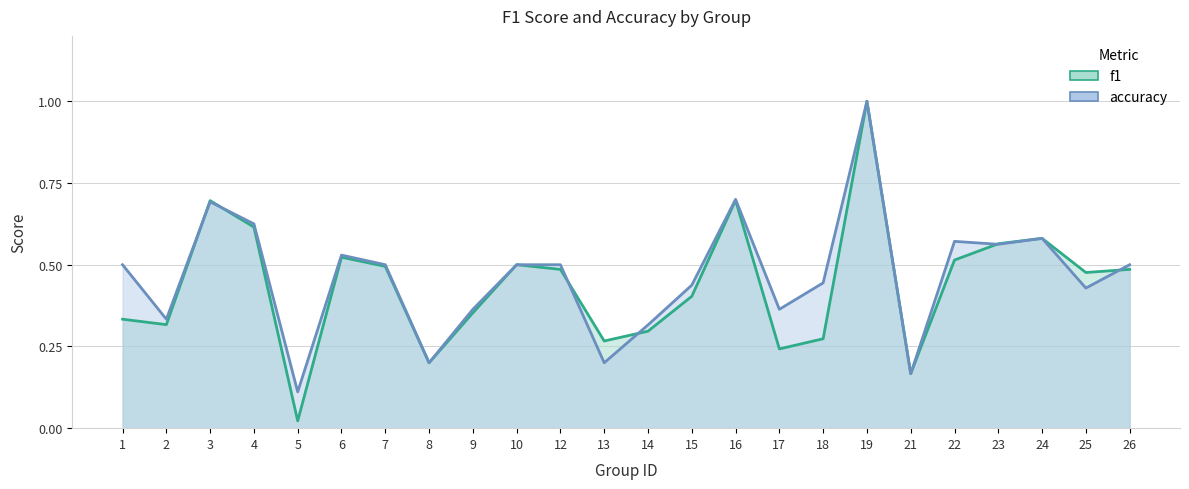

What are all the series names shown in the legend?

f1, accuracy